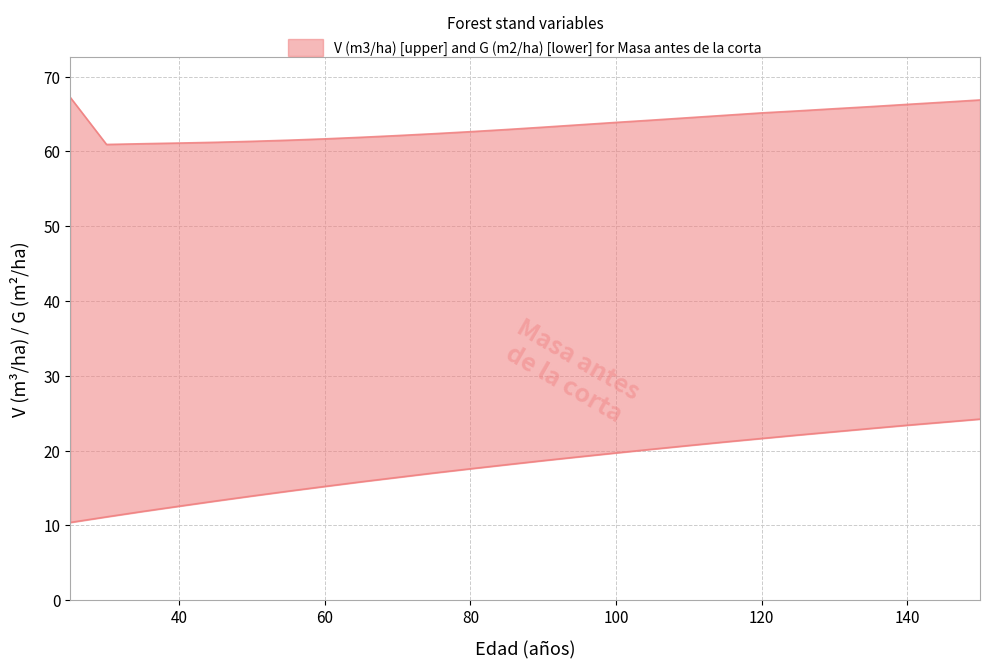

Is the value of V (m3/ha) upper at 105 greater than the value of G (m2/ha) lower at 130?

Yes